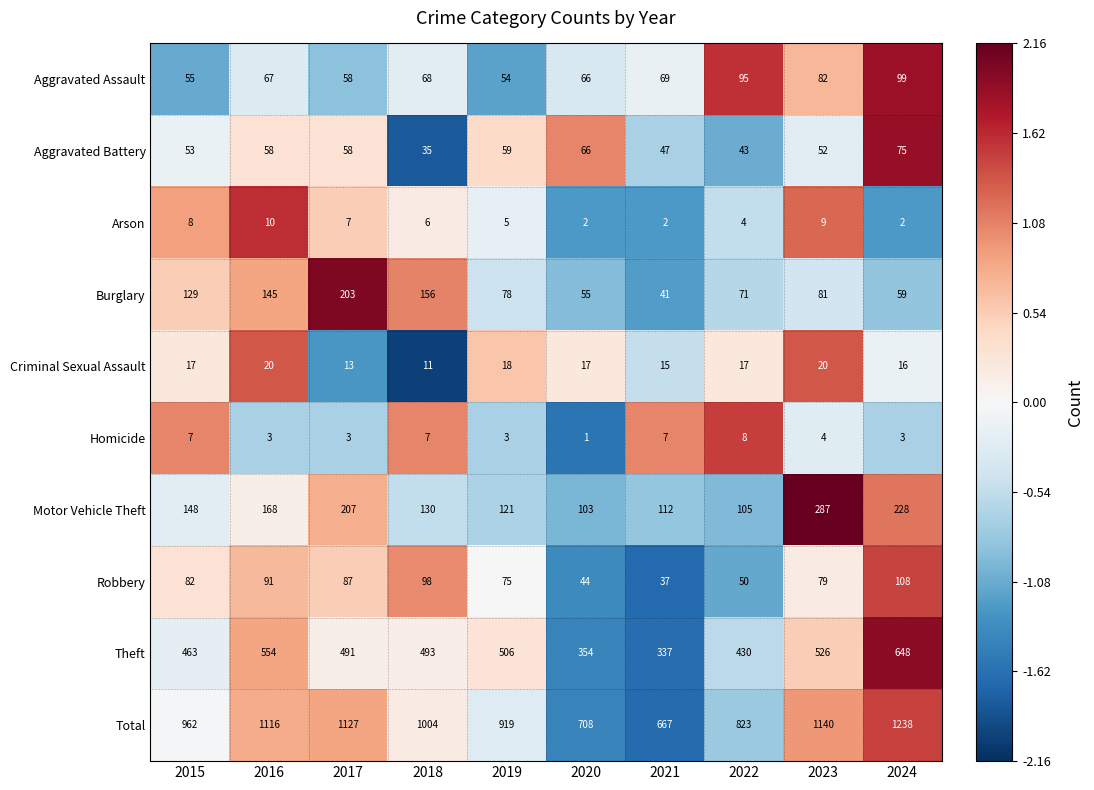

How many data points in Homicide are less than 4?

5